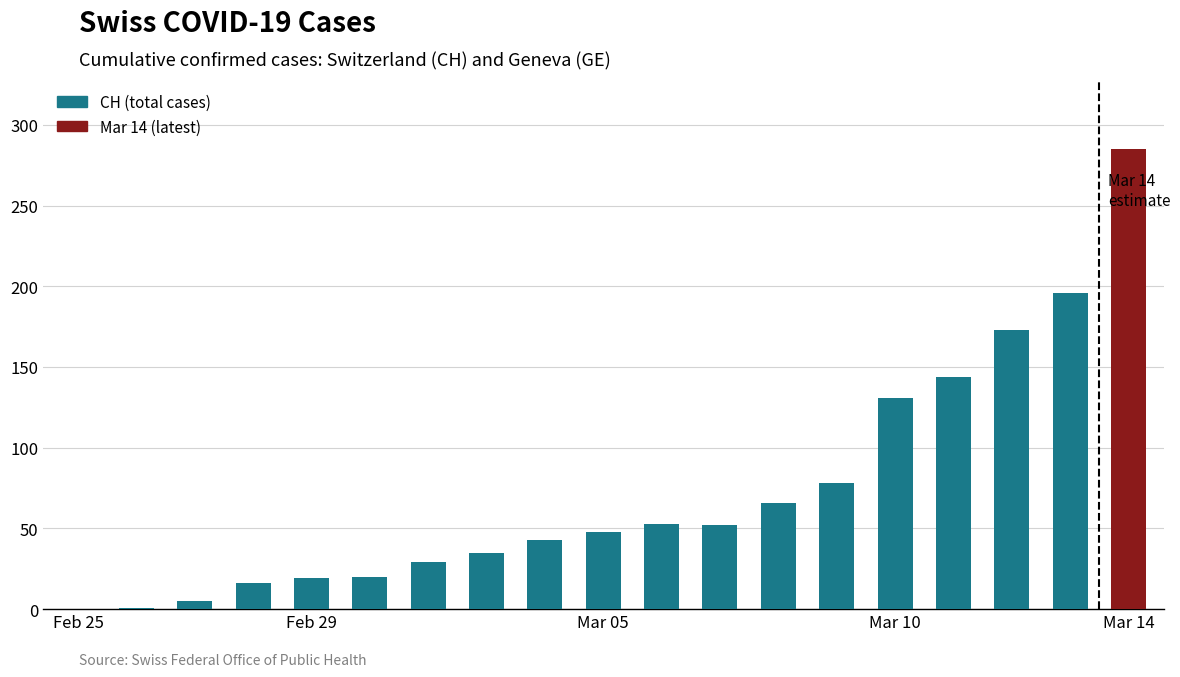

What is the greatest value displayed?

285